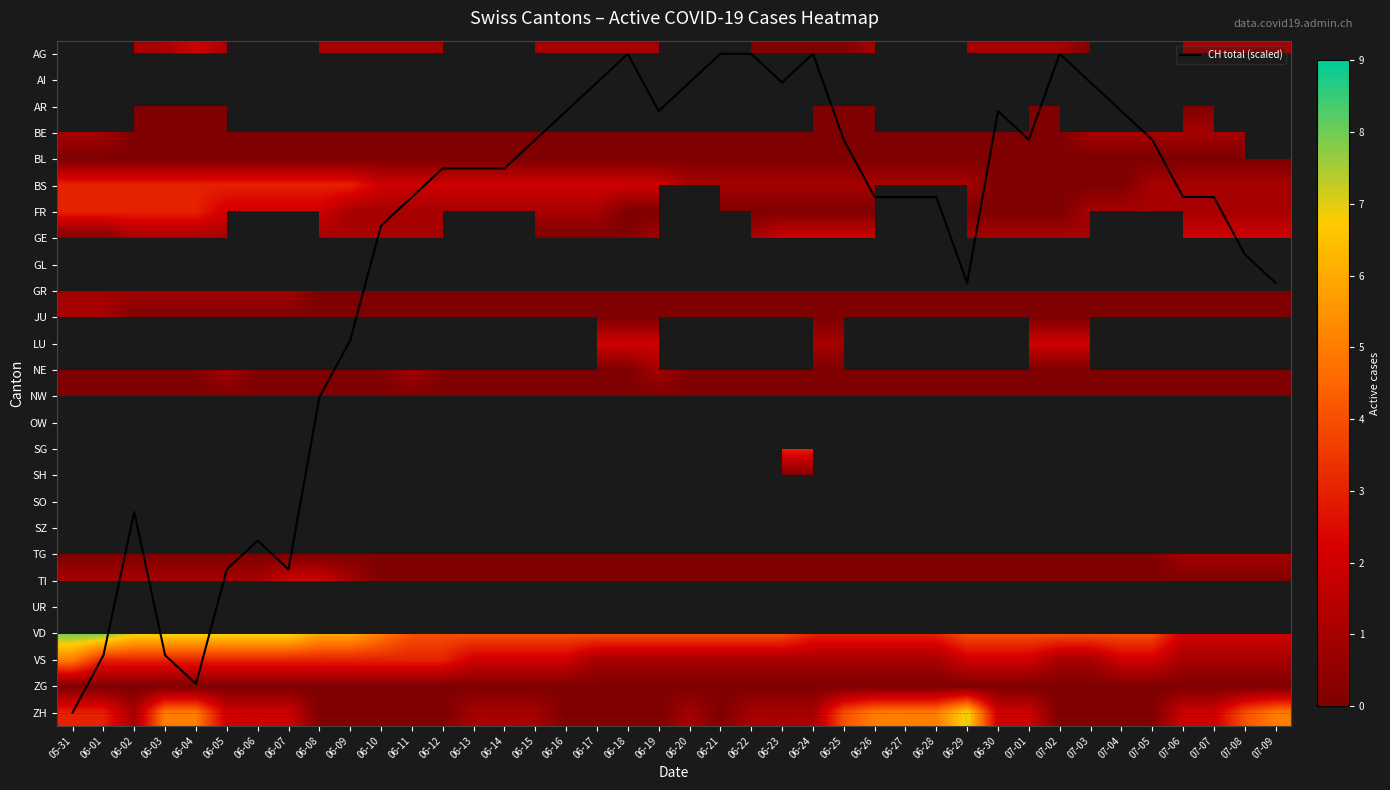

Between 06-03 and 06-27, which series saw the biggest shift?

CH total (scaled)